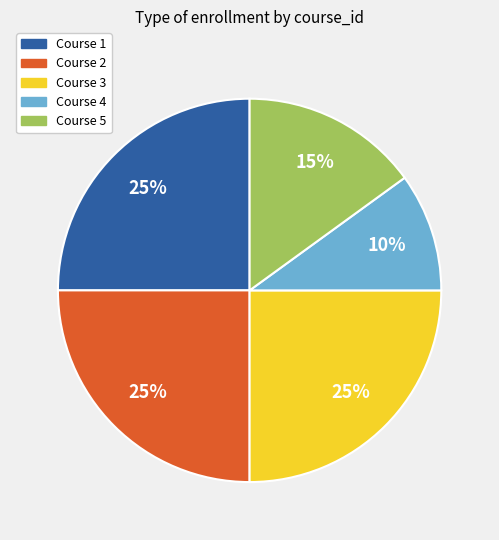

What is the ratio of the value at Course 4 to the value at Course 3?

0.4